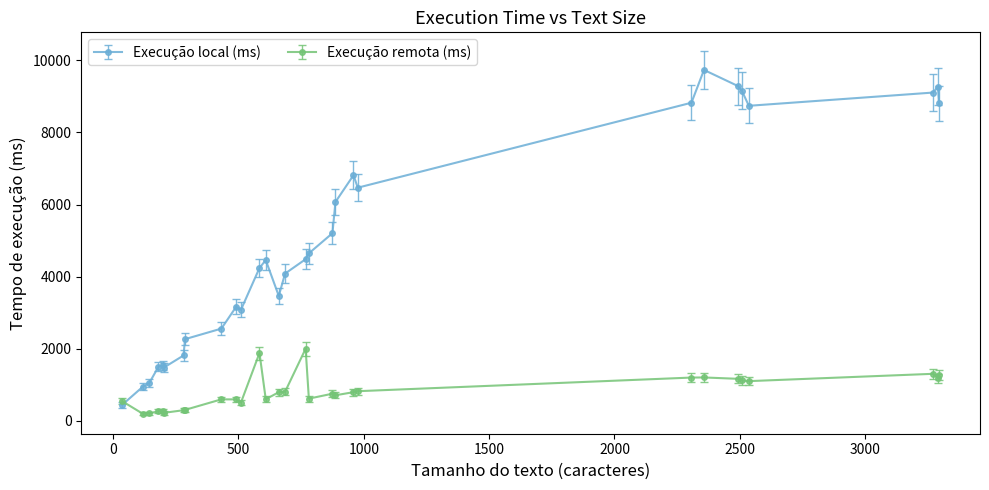

What is the greatest value displayed?

9731